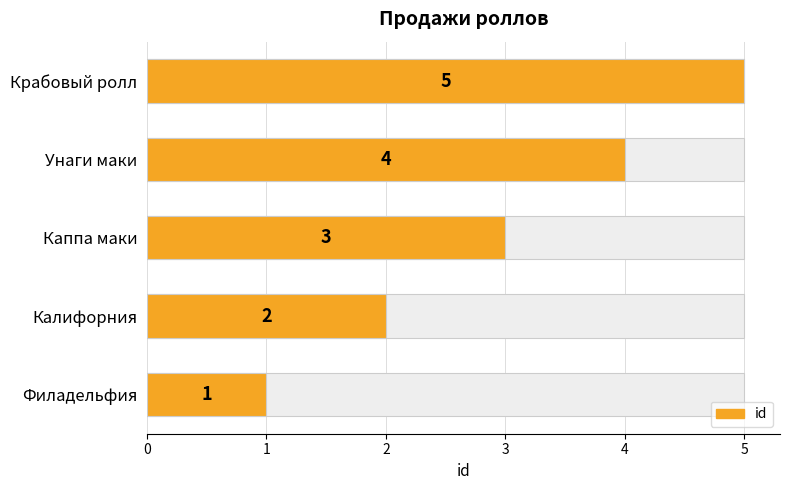

Reading left to right, what are all the values shown in this chart?

1	2	3	4	5